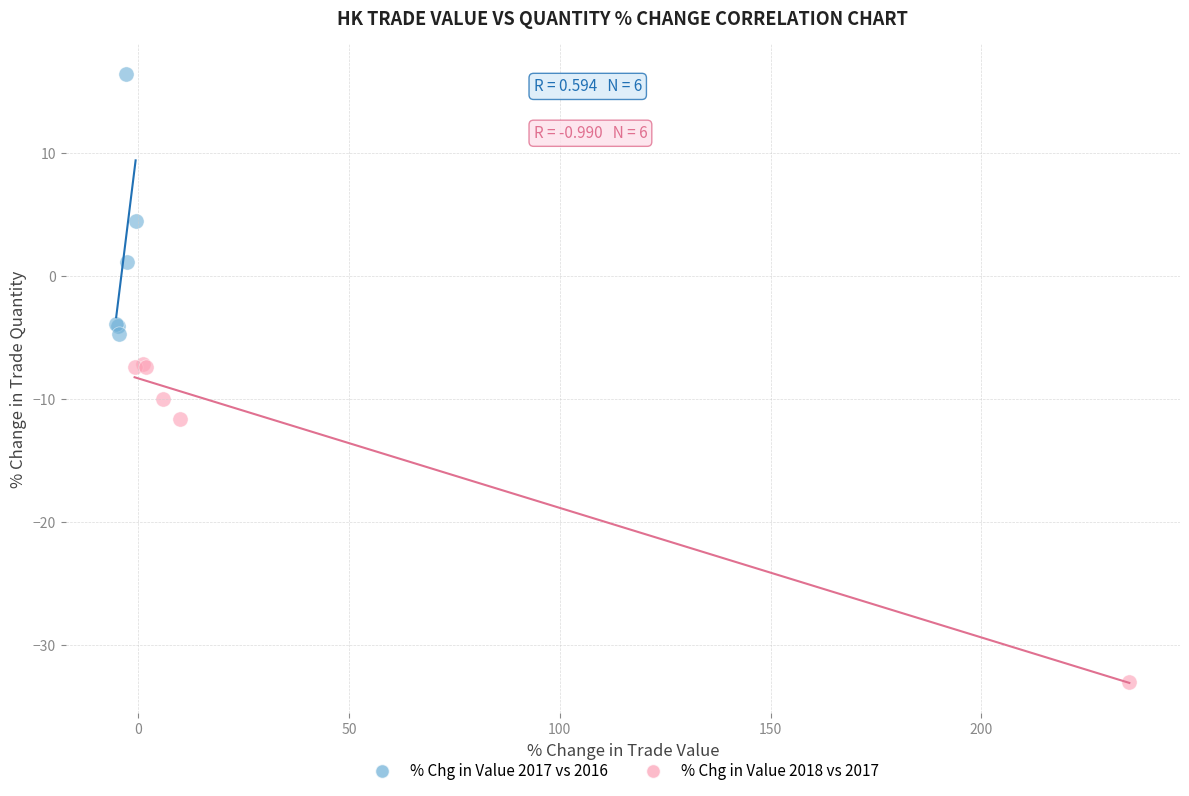

Which series reaches the maximum Y coordinate?

% Chg in Value 2017 vs 2016